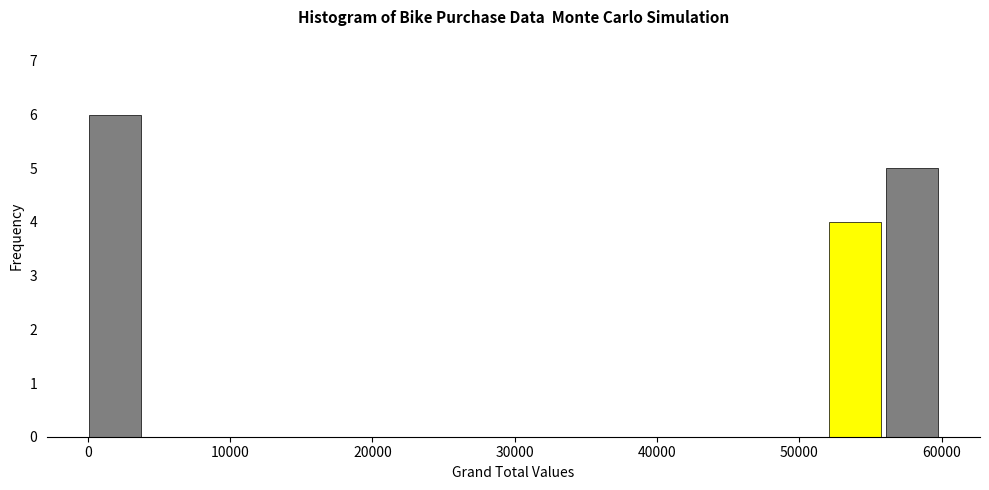

Reading left to right, list every bar in this chart as the range it spans on the x-axis followed by its height. Neither the bar edges nor the heights are printed on the chart, so give them approximately, as read against the axes.

0 to 4000: 6
4000 to 8000: 0
8000 to 12000: 0
12000 to 16000: 0
16000 to 20000: 0
20000 to 24000: 0
24000 to 28000: 0
28000 to 32000: 0
32000 to 36000: 0
36000 to 40000: 0
40000 to 44000: 0
44000 to 48000: 0
48000 to 52000: 0
52000 to 56000: 4
56000 to 60000: 5